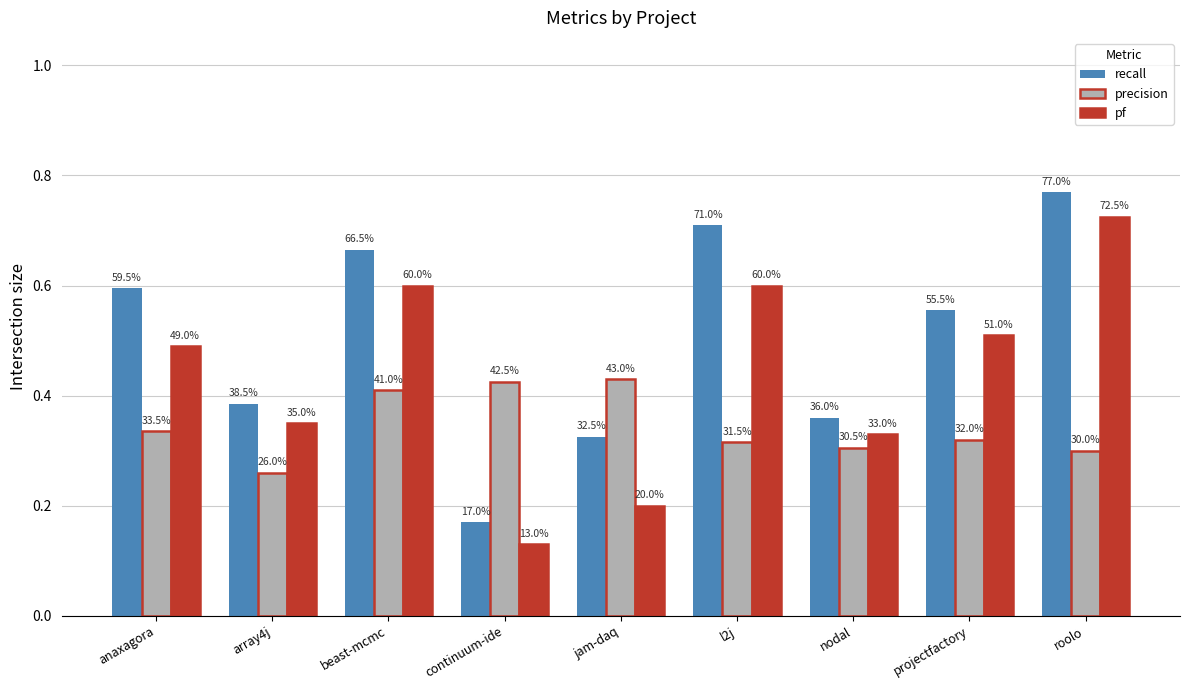

How many bars are there in total?

27